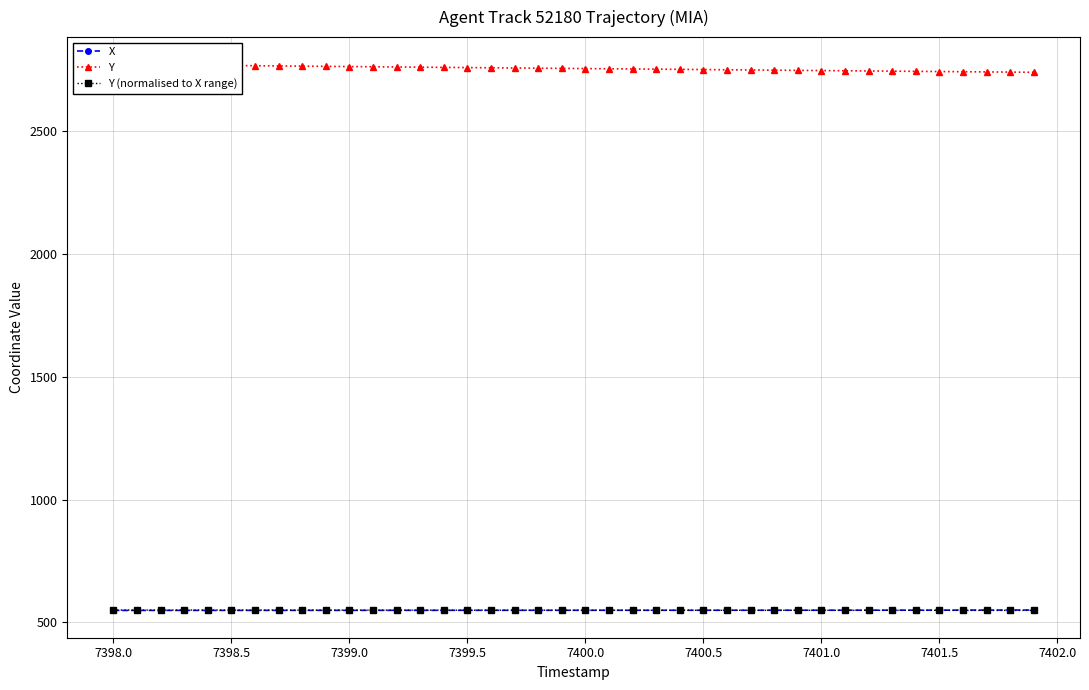

The value of X at 7399.0 is 548.7. True or false?

True